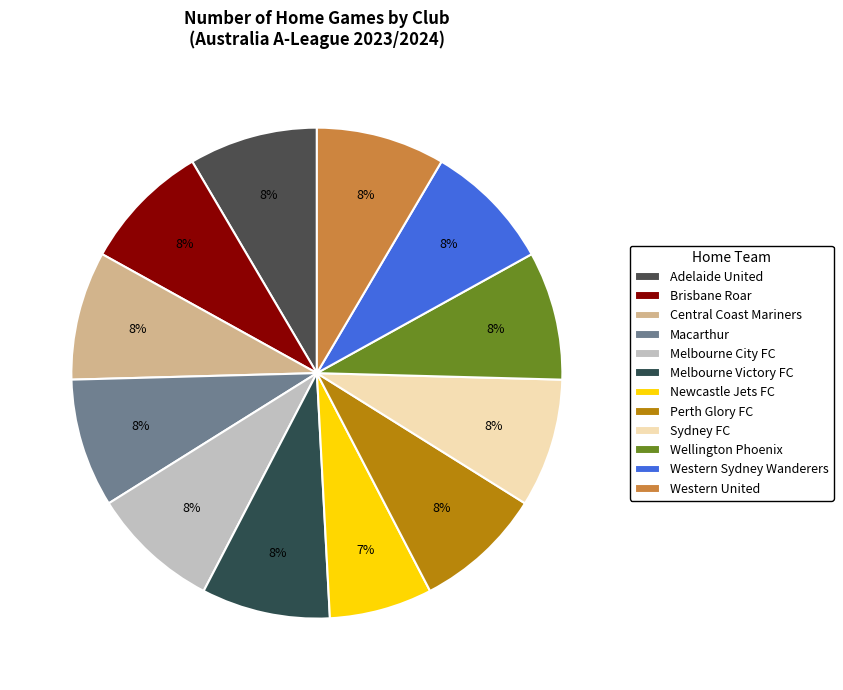

What is the largest slice in the pie chart?

Adelaide United